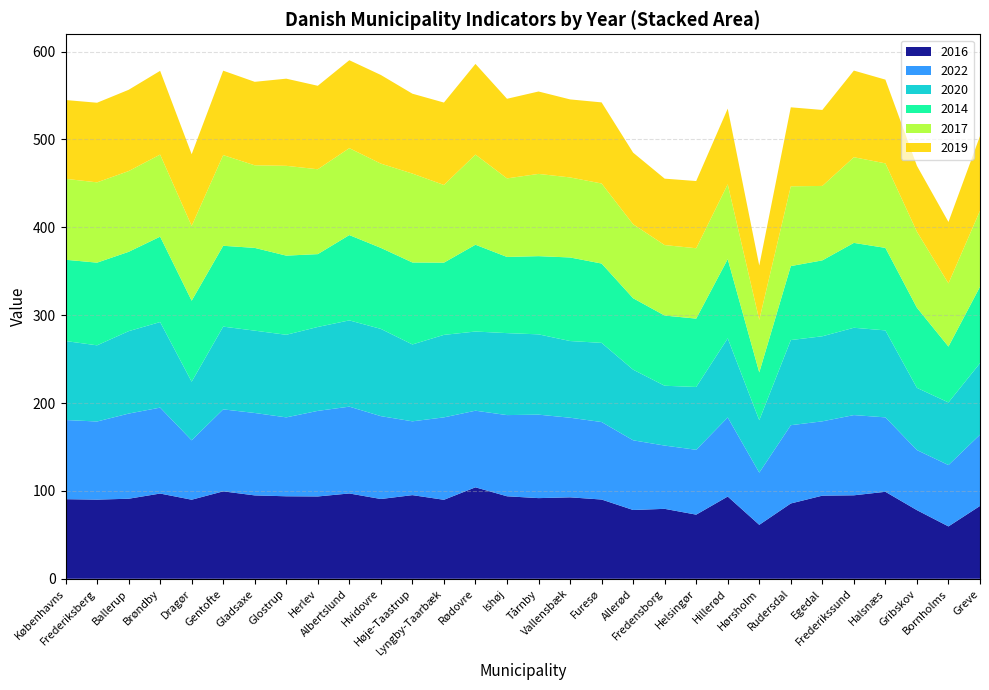

What is the sum of all 2016 values?

2667.3